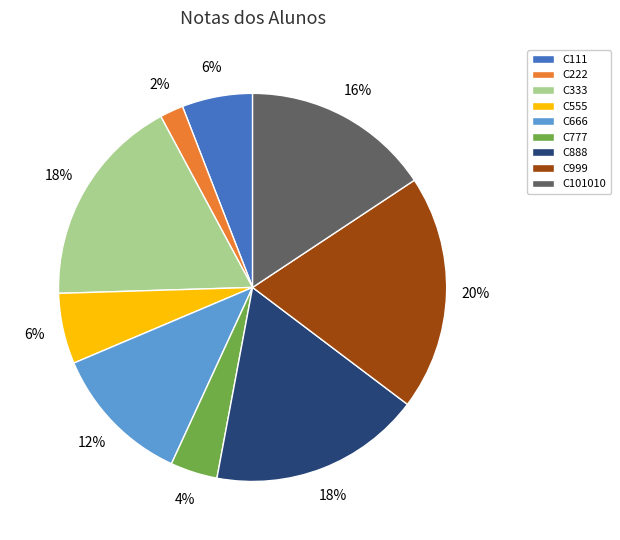

To the nearest percent, what is the difference between the largest and smallest slice percentages?

18%